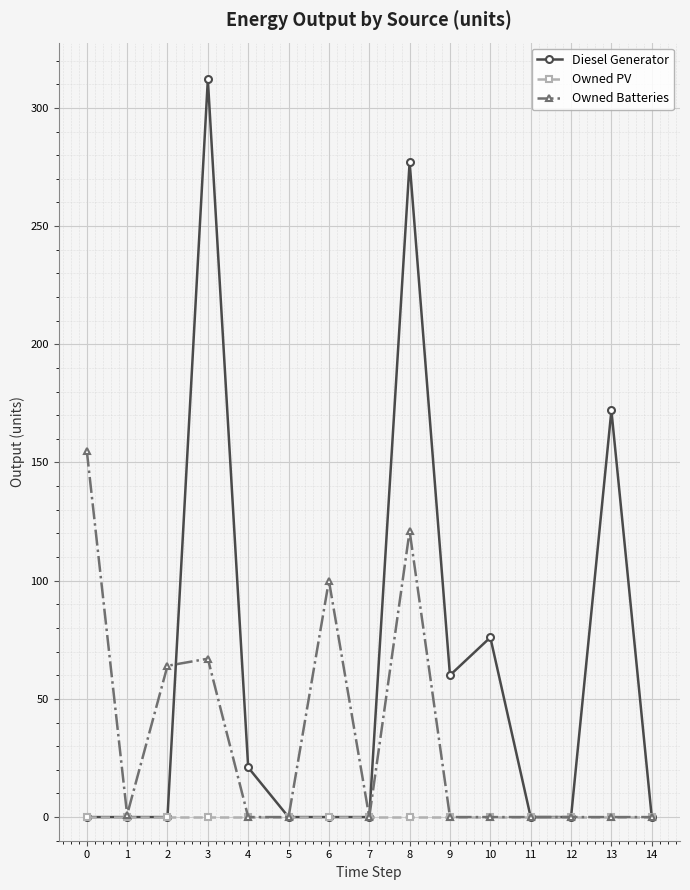

Which series has the largest total across all categories?

Diesel Generator